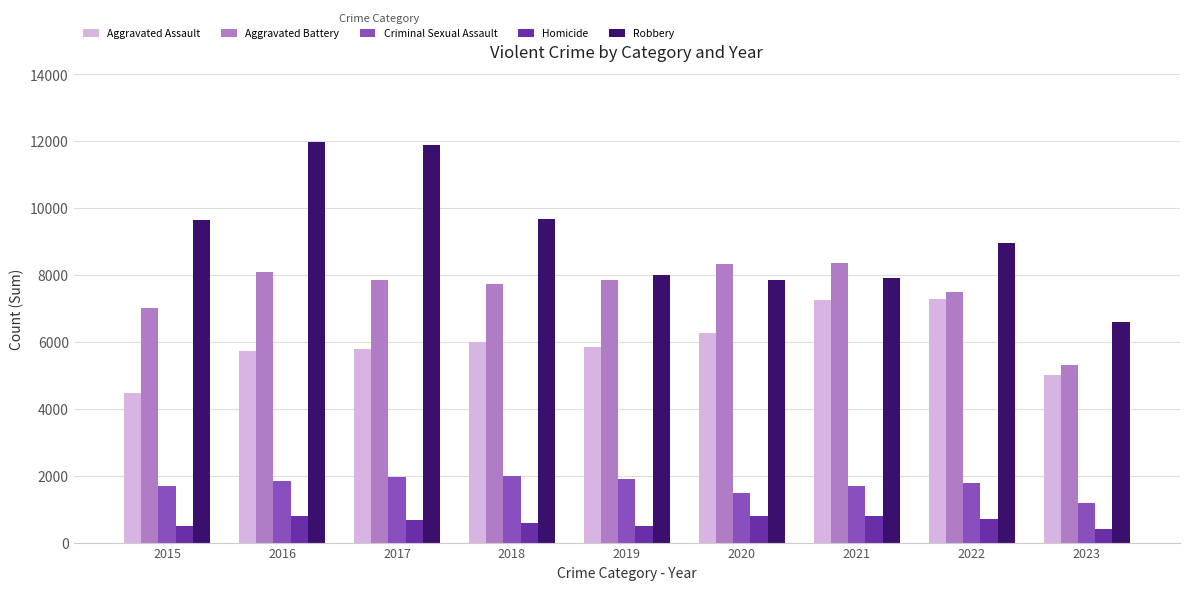

Read the Criminal Sexual Assault value at 2016, to the nearest 50.

1850